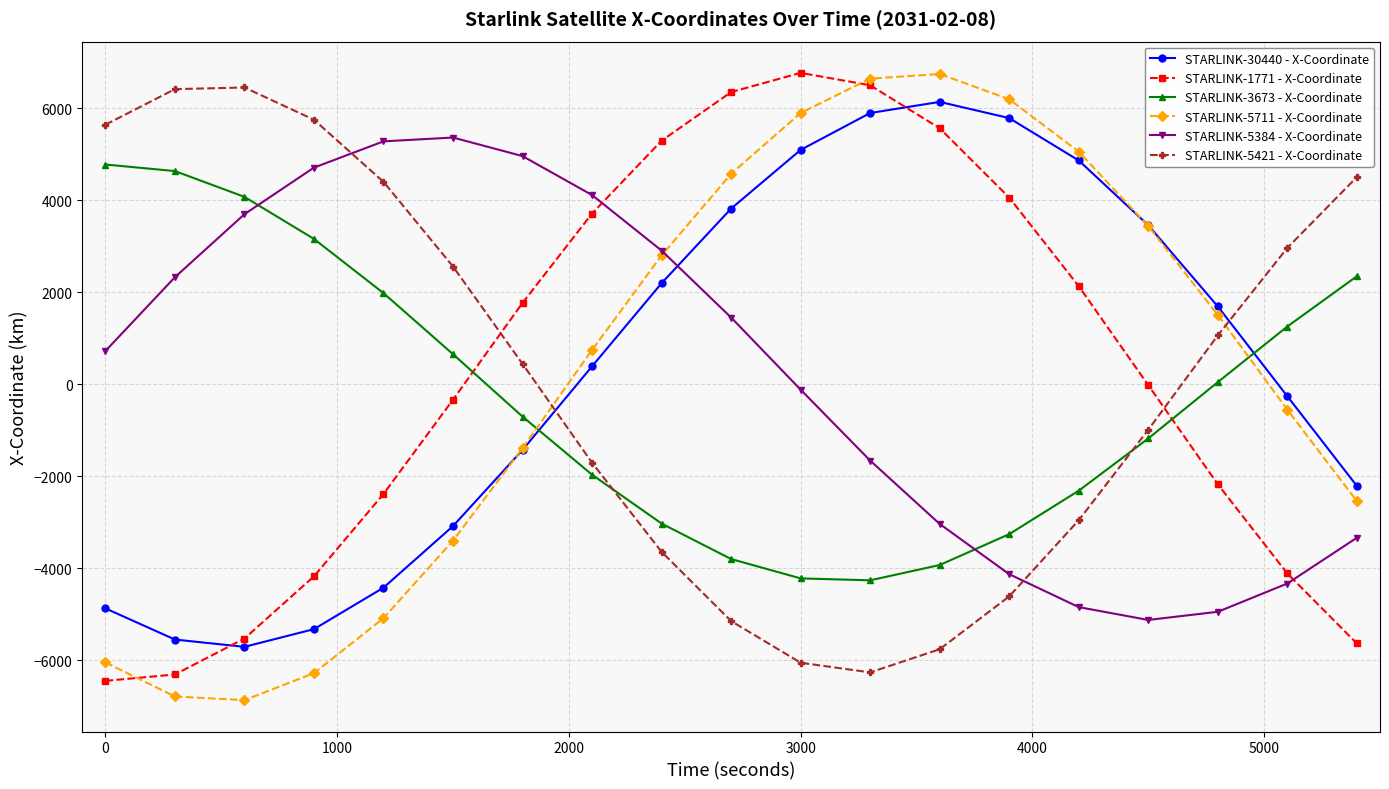

Which series ends up on top after the final intersection of STARLINK-1771 - X-Coordinate and STARLINK-5384 - X-Coordinate?

STARLINK-5384 - X-Coordinate